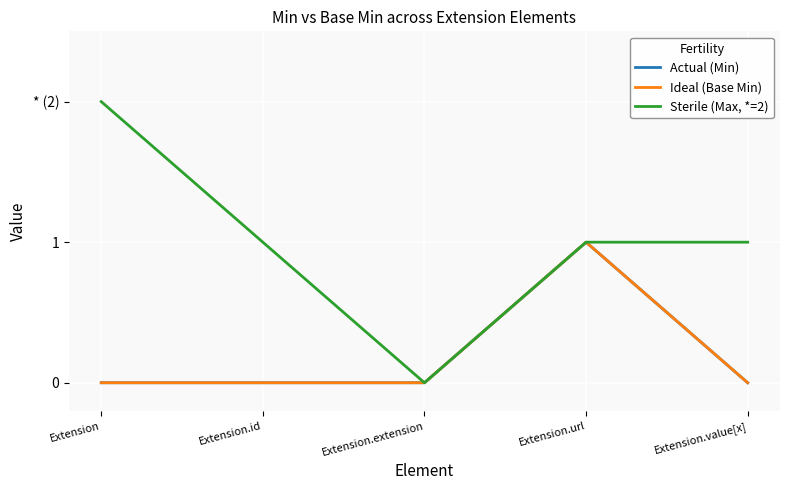

The value of Ideal (Base Min) at Extension.url is 0. True or false?

False